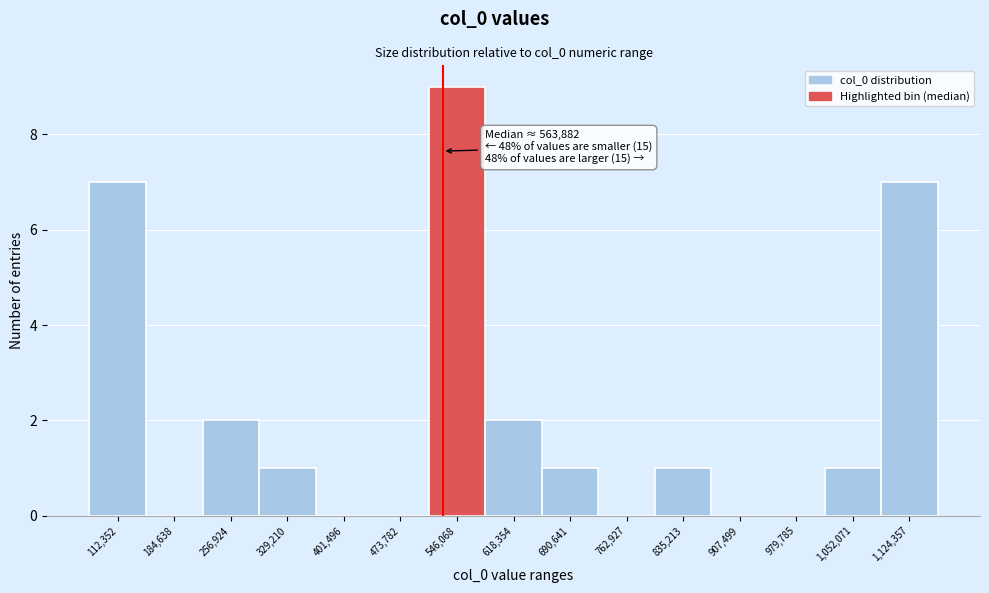

Reading left to right, transcribe all the data shown in this chart.

112,352=7	184,638=0	256,924=2	329,210=1	401,496=0	473,782=0	546,068=9	618,354=2	690,641=1	762,927=0	835,213=1	907,499=0	979,785=0	1,052,071=1	1,124,357=7